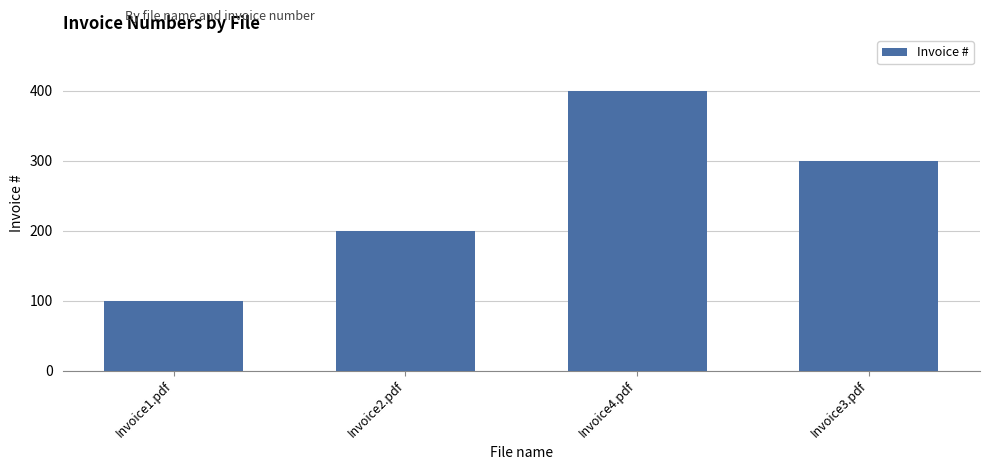

Reading left to right, list all the values displayed in this chart.

Invoice1.pdf=100	Invoice2.pdf=200	Invoice4.pdf=400	Invoice3.pdf=300